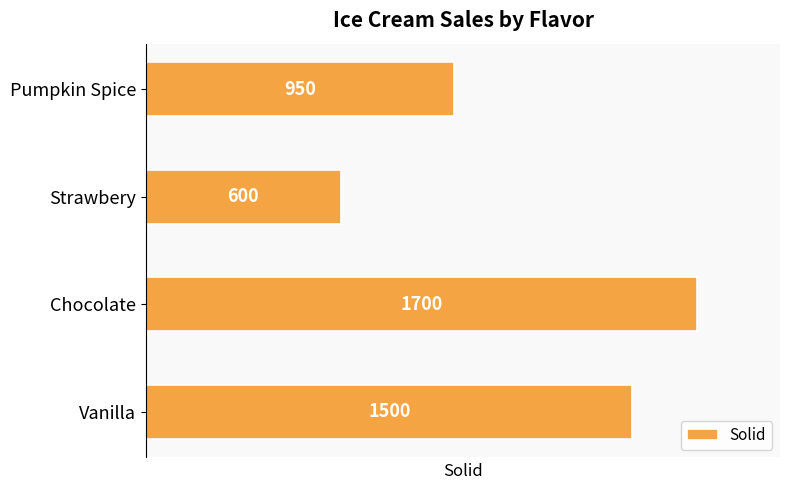

At which category does the chart reach its minimum across all series?

Strawbery